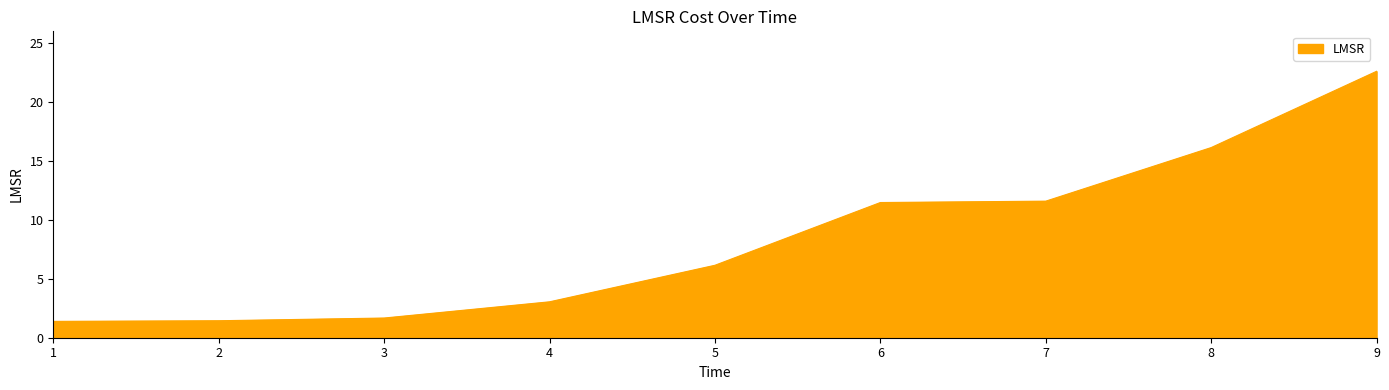

Approximately how many times larger is the value at 9 compared to 5?

3.7